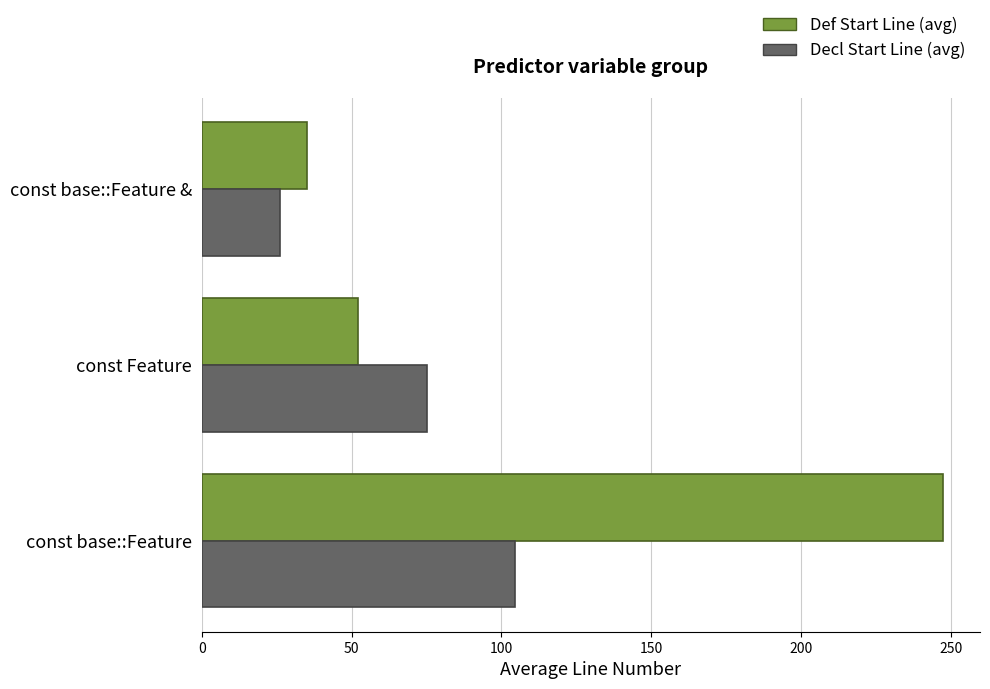

What is the maximum value shown in the chart?

247.4